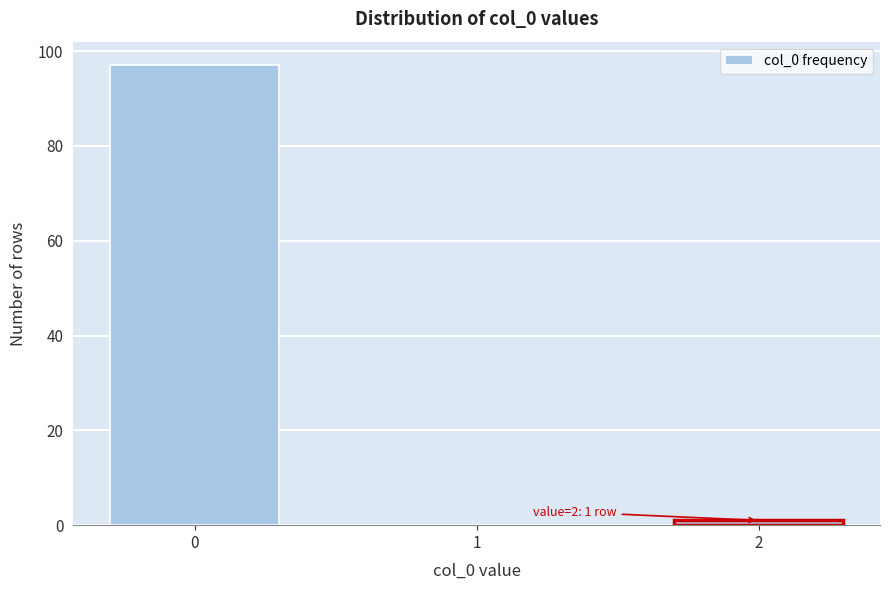

Reading left to right, extract all data points from this chart.

0=97	1=0	2=1